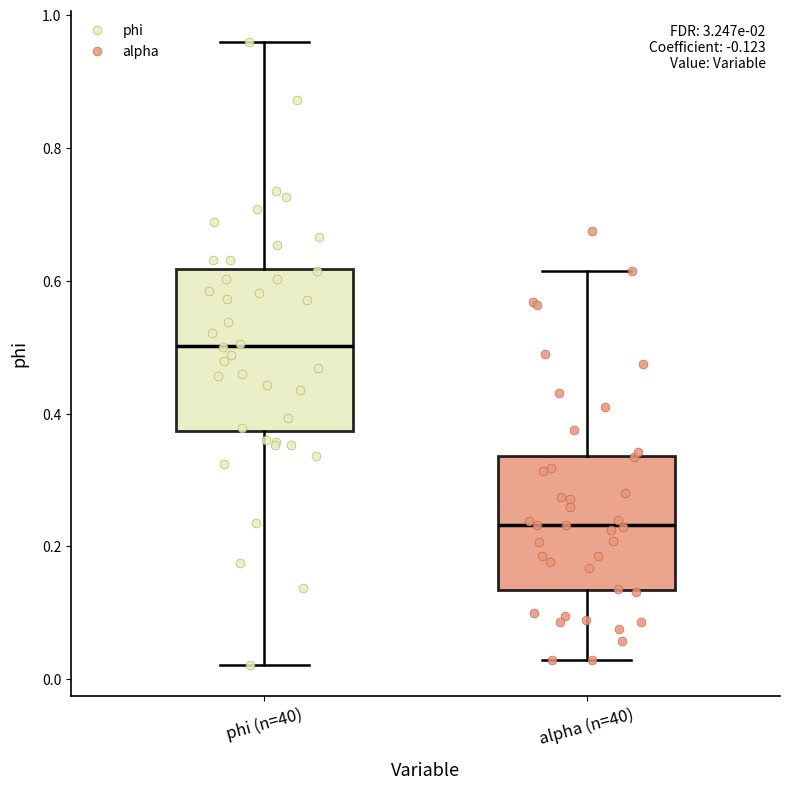

Comparing the boxes themselves (not the whiskers), which one is the tallest?

phi (n=40)